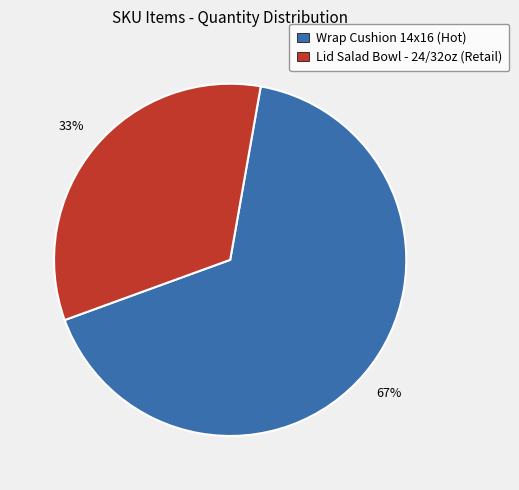

Does any single category account for the majority?

Yes